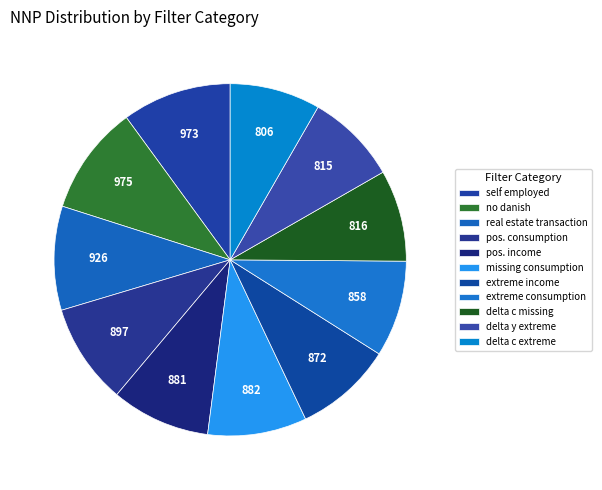

To the nearest percent, what portion does pos. income represent?

9%